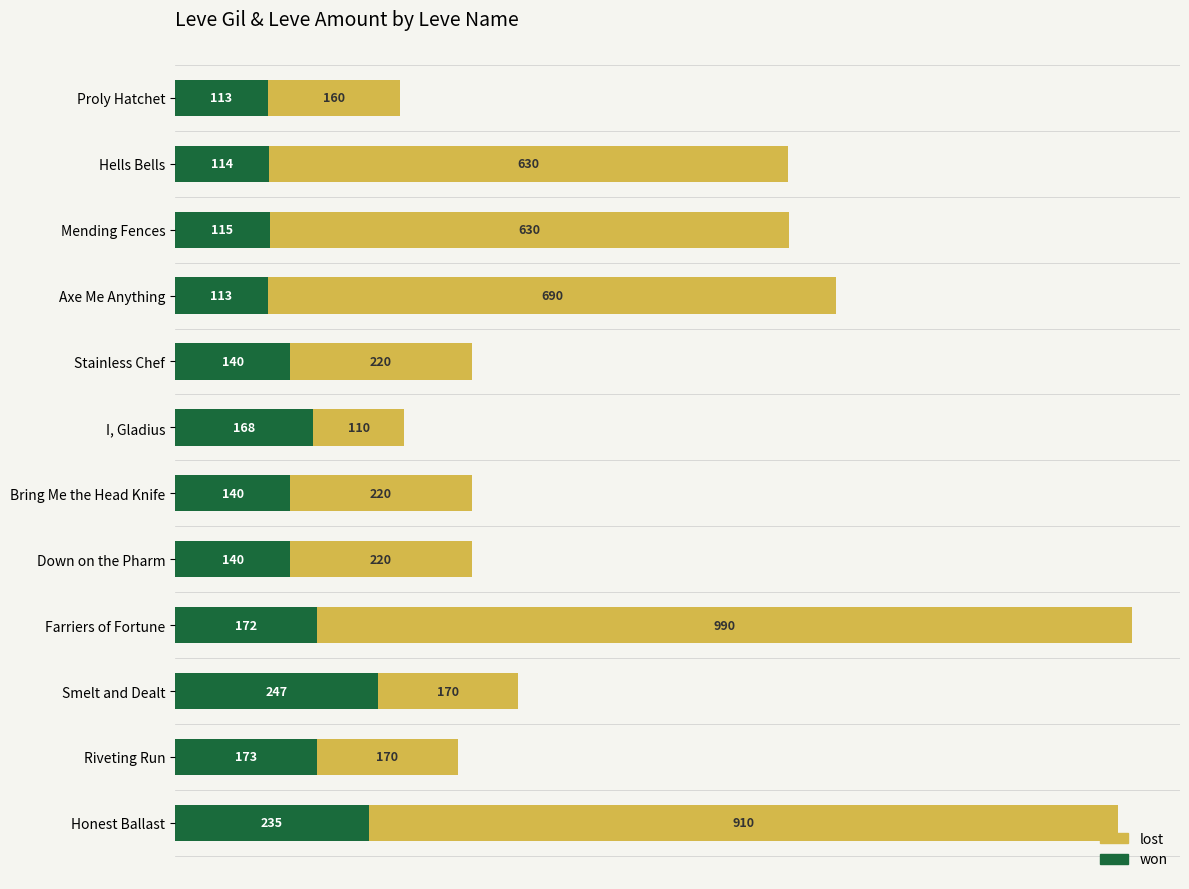

At which label is won closest to 180?

Riveting Run